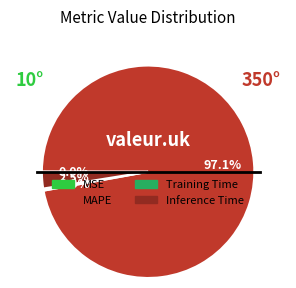

Between Inference Time and MAPE, which is larger?

MAPE